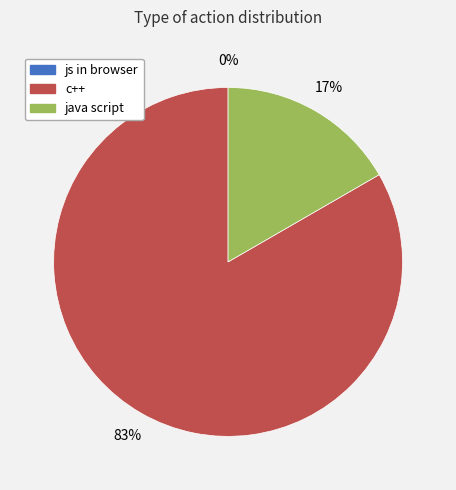

Which slice is the largest?

c++